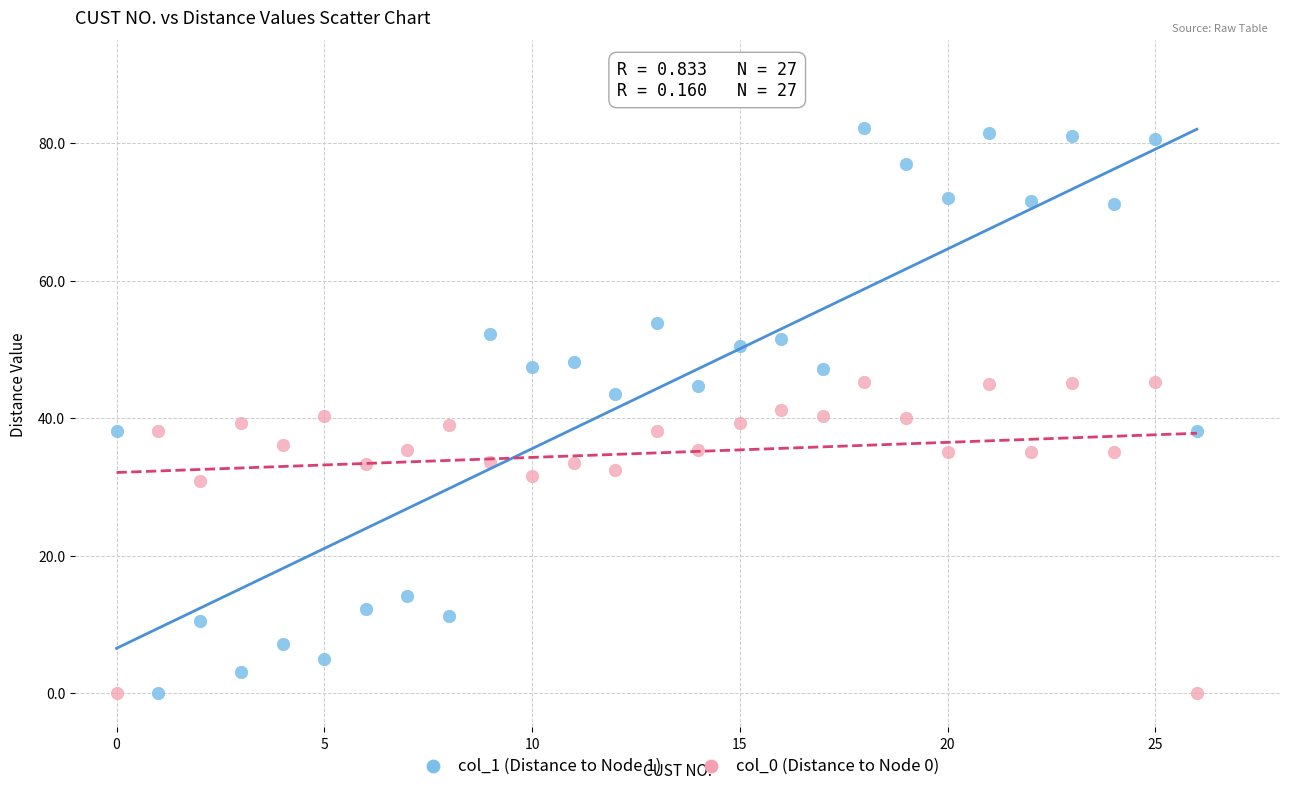

Across all data points, what is the range of Y values (max minus min)?

82.2